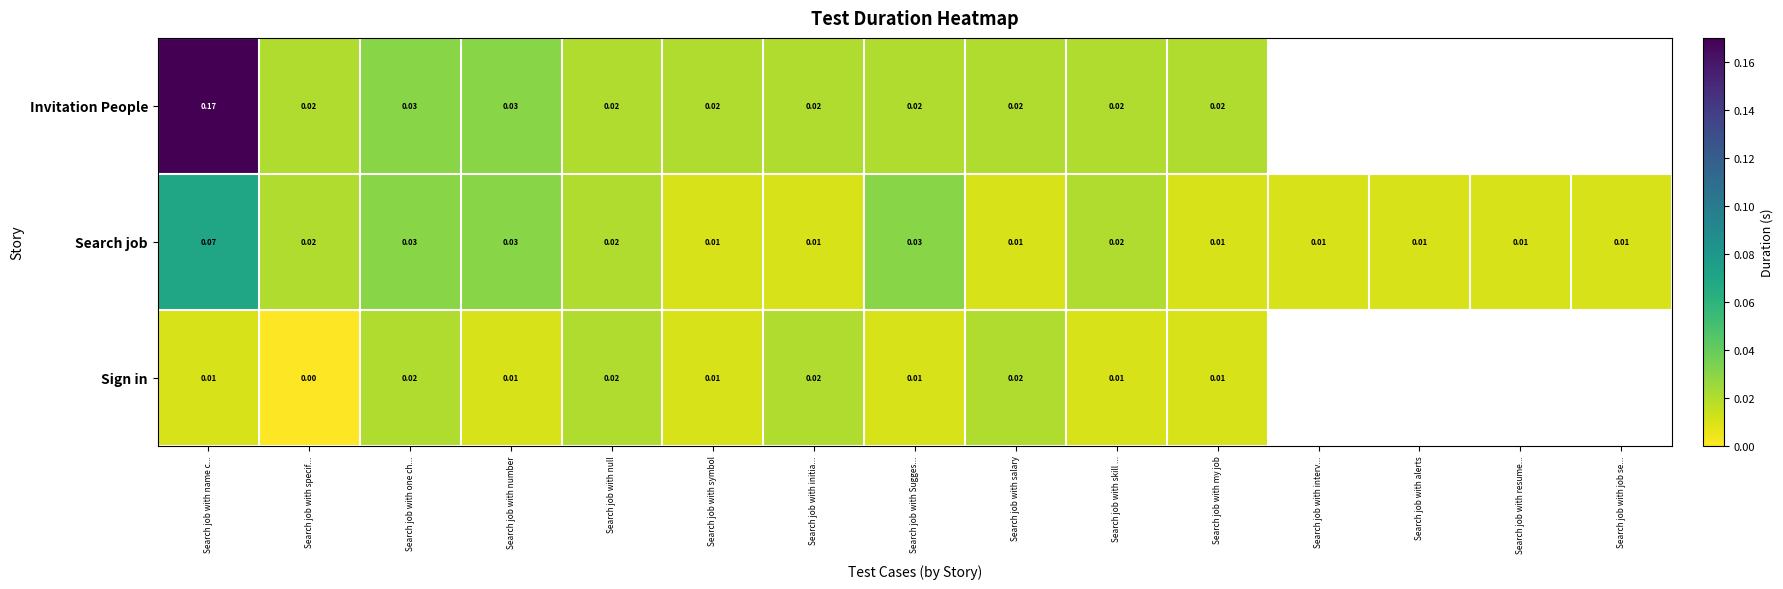

Is the value of Invitation People at Search job with Sugges... greater than the value of Sign in at Search job with my job?

Yes